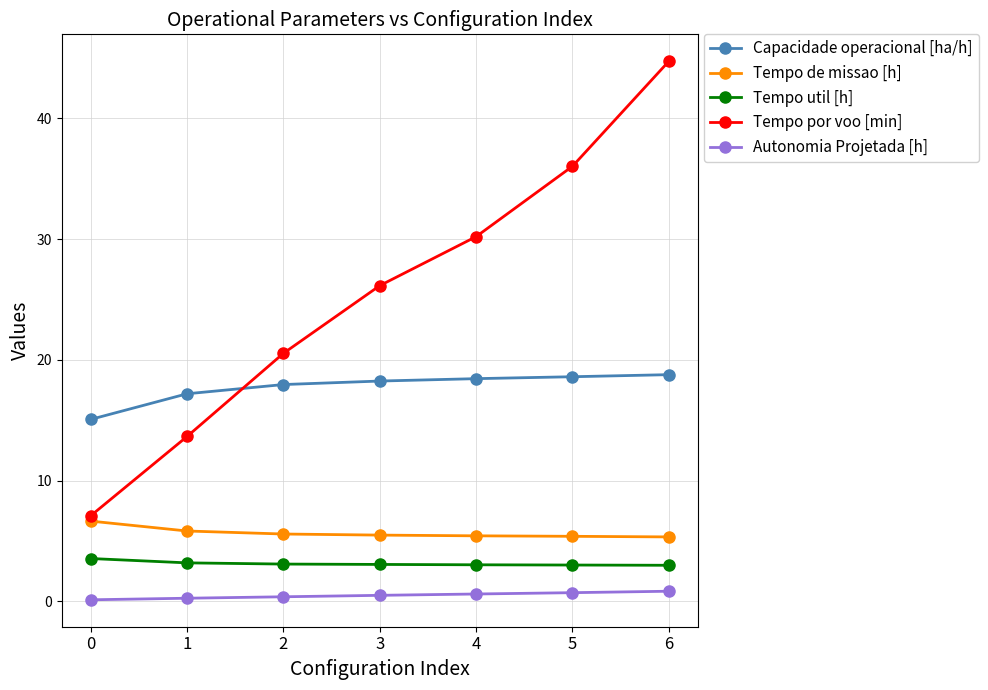

What is the sum of the Autonomia Projetada [h] values at 5 and 4?

1.3